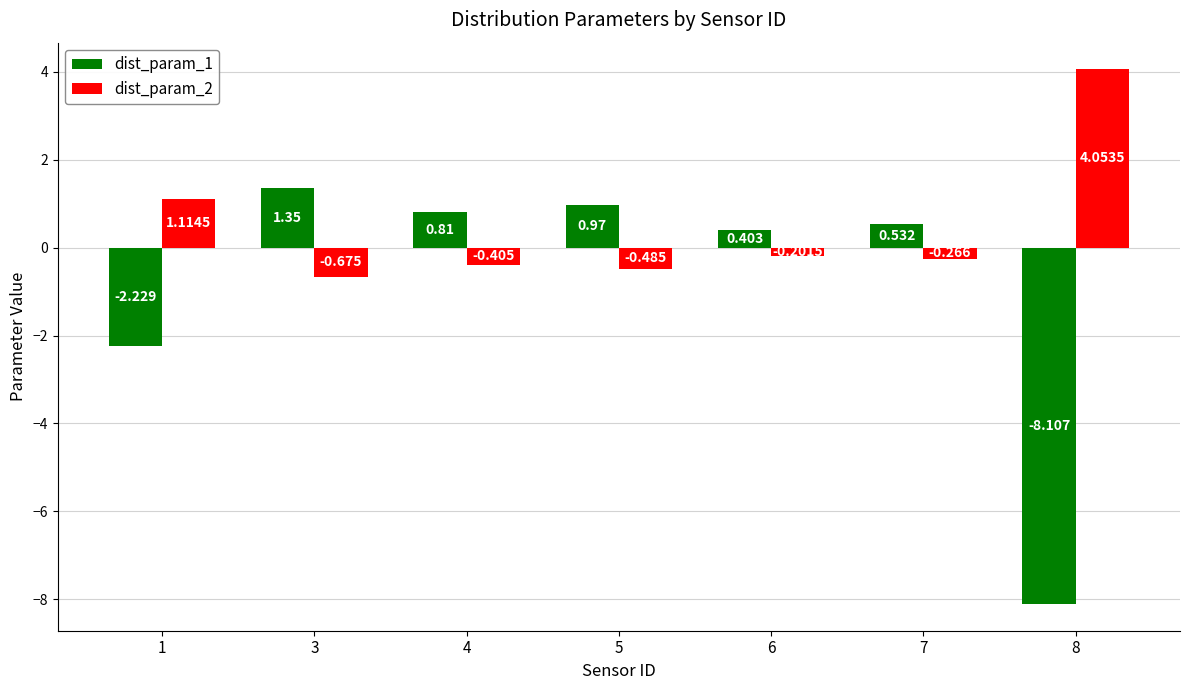

How many groups of bars are there?

7